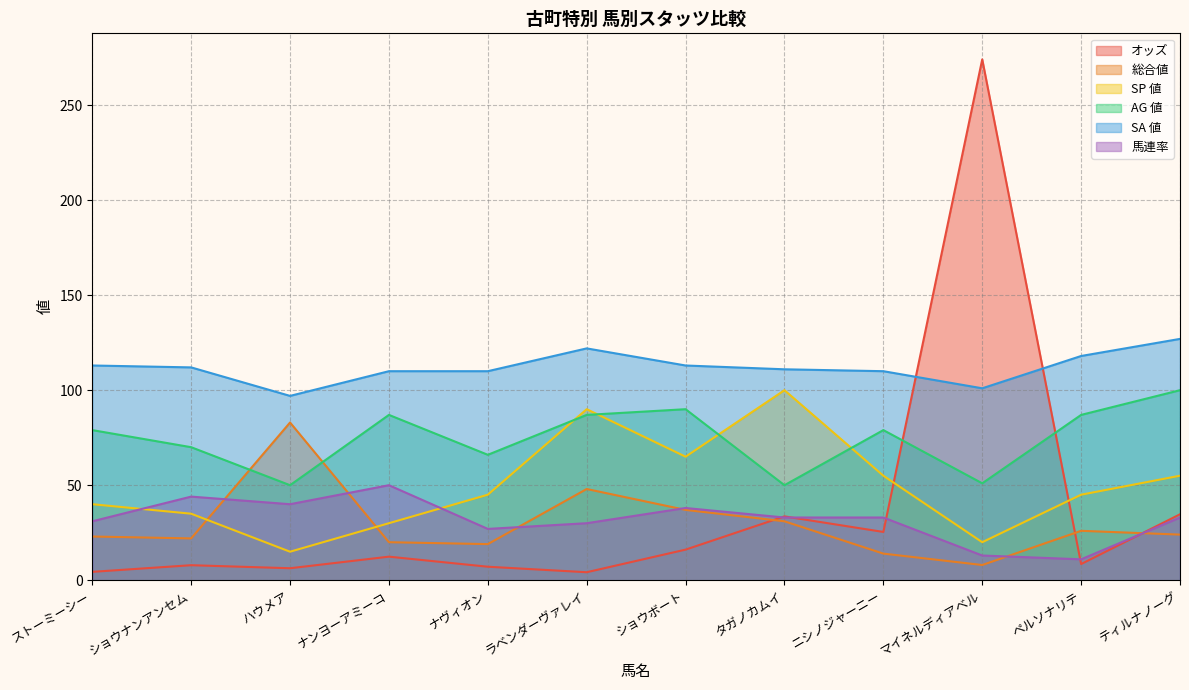

True or false: AG 値 and 馬連率 intersect in this chart.

False